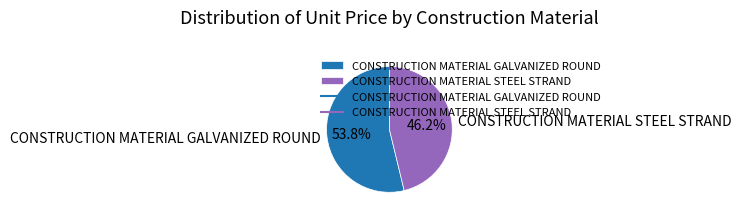

Which slice is the smallest?

CONSTRUCTION MATERIAL STEEL STRAND